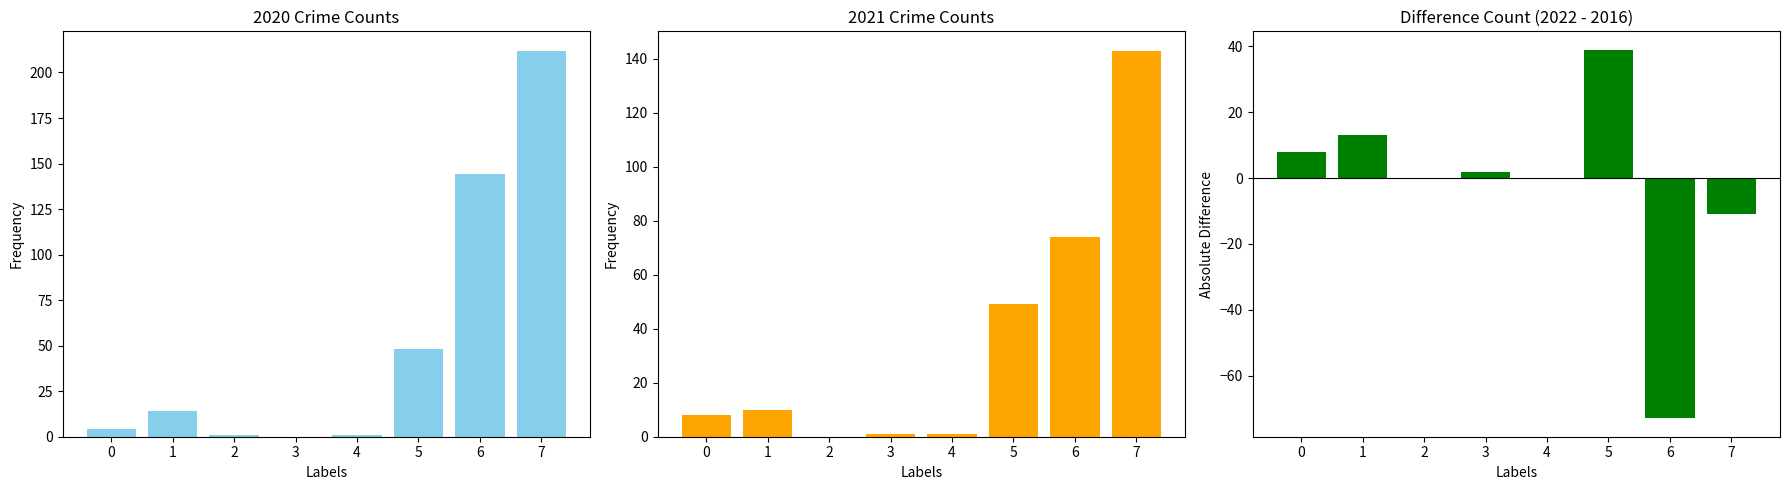

Between 7 and 4, which is larger?

4